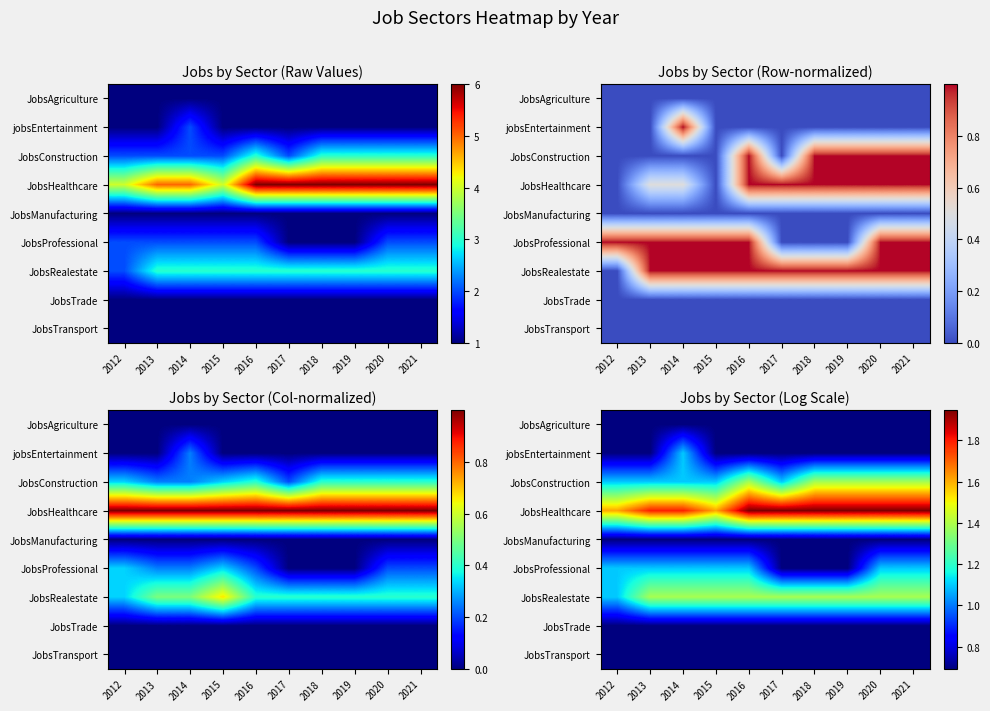

Which category has the lowest value in the JobsTrade series?

2012